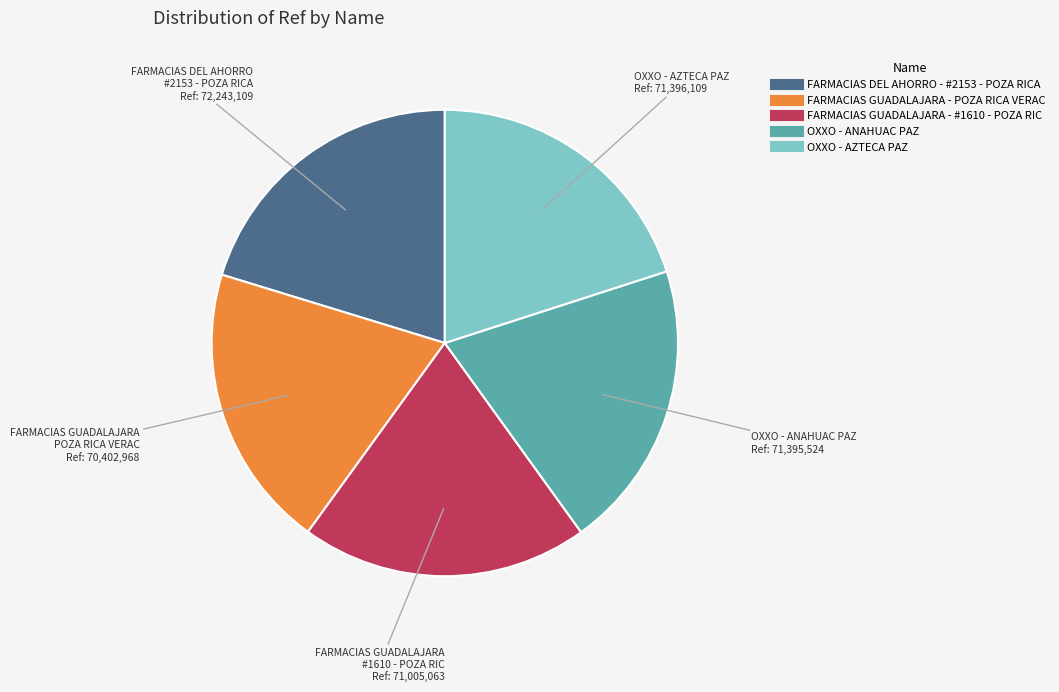

Do OXXO - AZTECA PAZ and FARMACIAS DEL AHORRO - #2153 - POZA RICA together represent more than half of the pie?

No